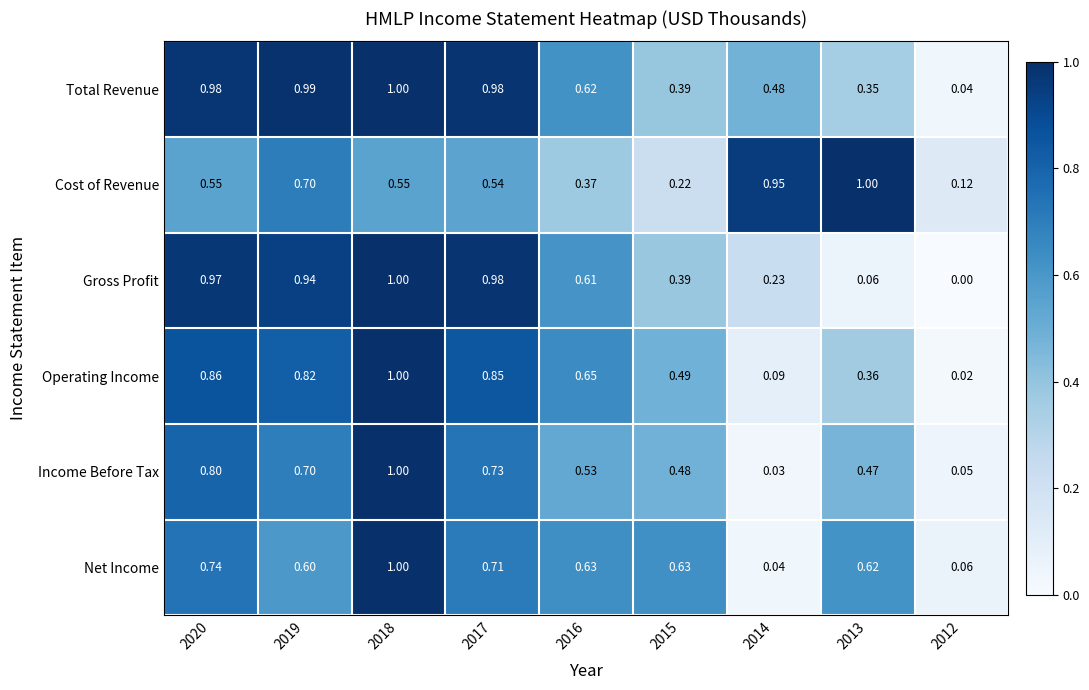

Which series has the largest total across all categories?

Total Revenue